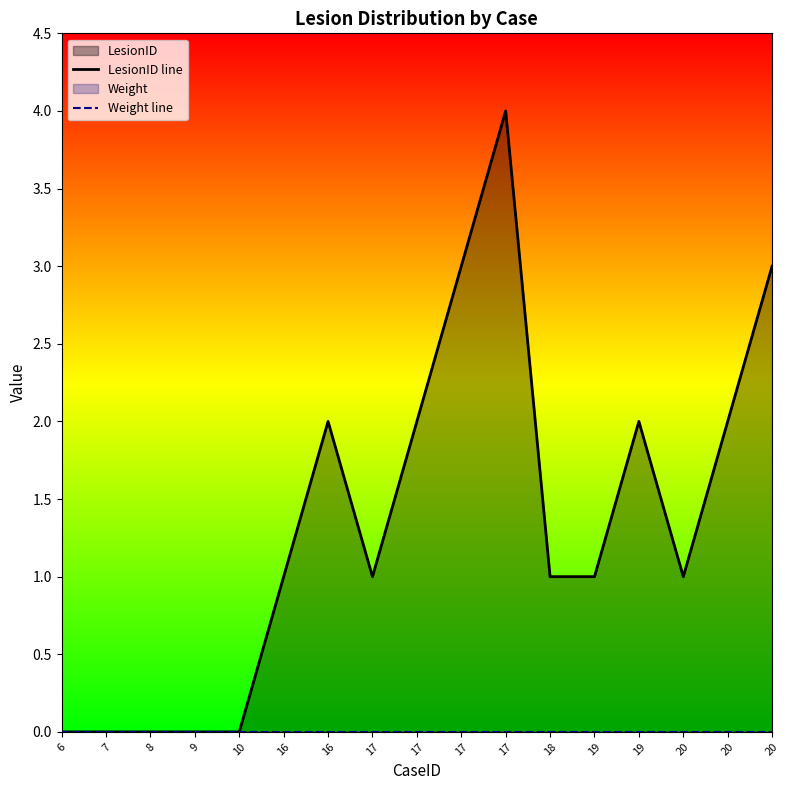

Reading right to left, transcribe all the data shown in this chart.

LesionID line: 3	2	1	2	1	1	4	3	2	1	2	1	0	0	0	0	0
Weight line: 0	0	0	0	0	0	0	0	0	0	0	0	0	0	0	0	0